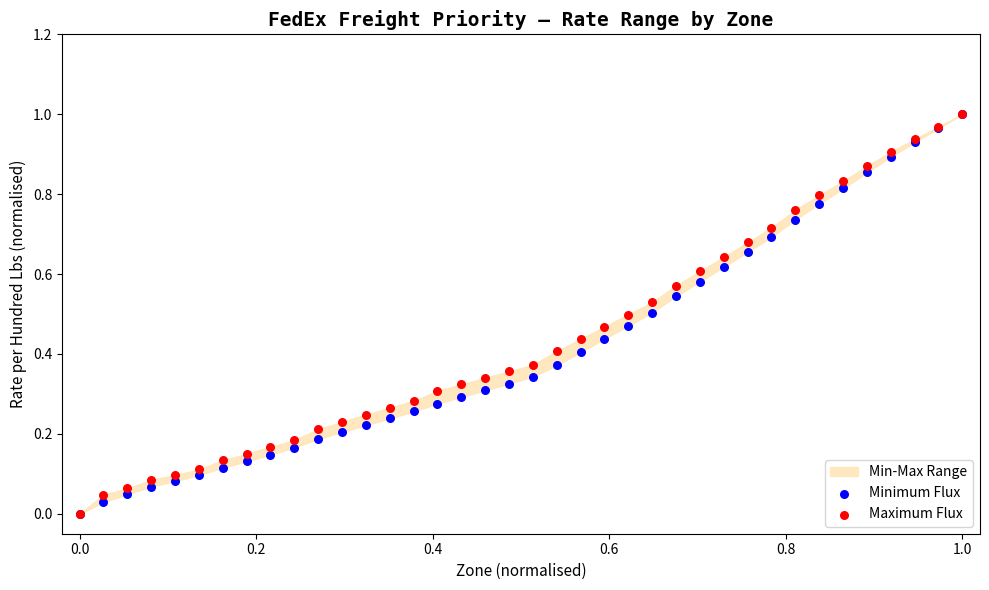

Which series has the largest Y range (max minus min)?

Minimum Flux